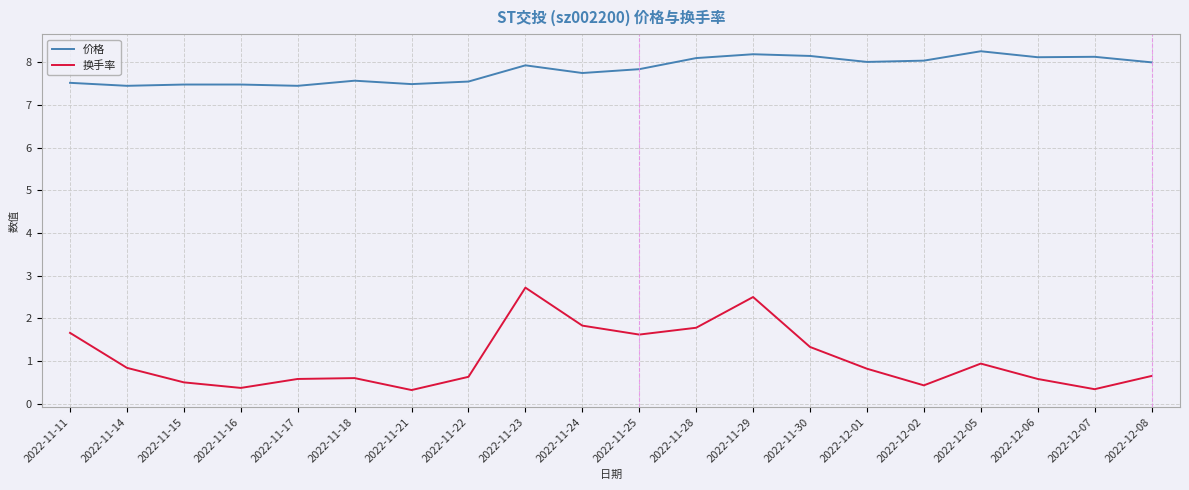

What are all the series names shown in the legend?

价格, 换手率